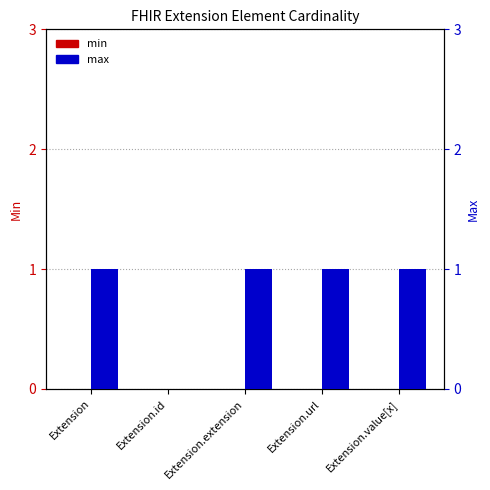

What are all the series names shown in the legend?

min, max